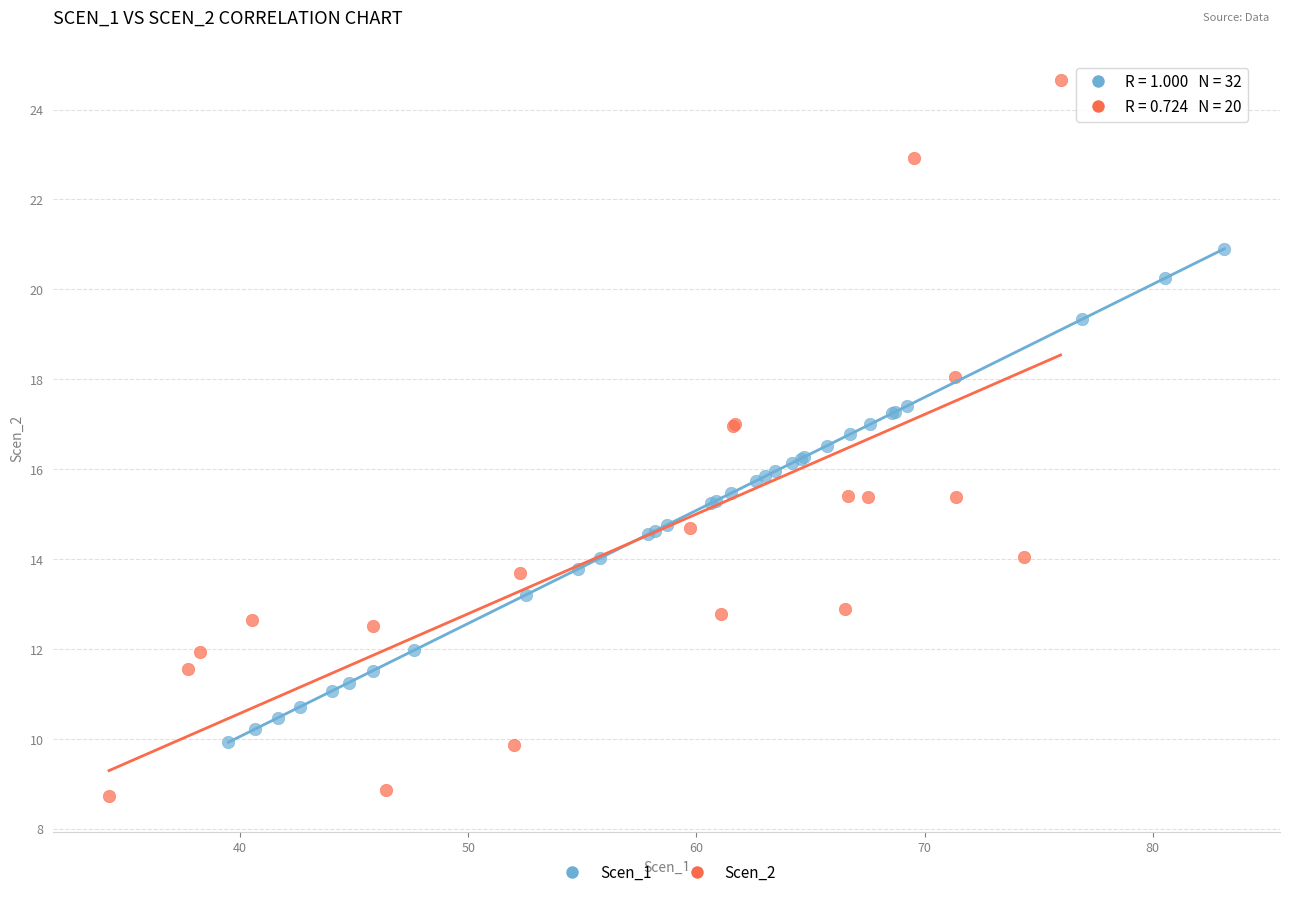

Which series reaches the minimum Y coordinate?

Scen_2